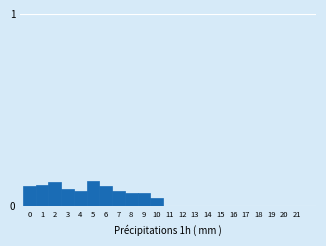

Between 5 and 20, which is larger?

5